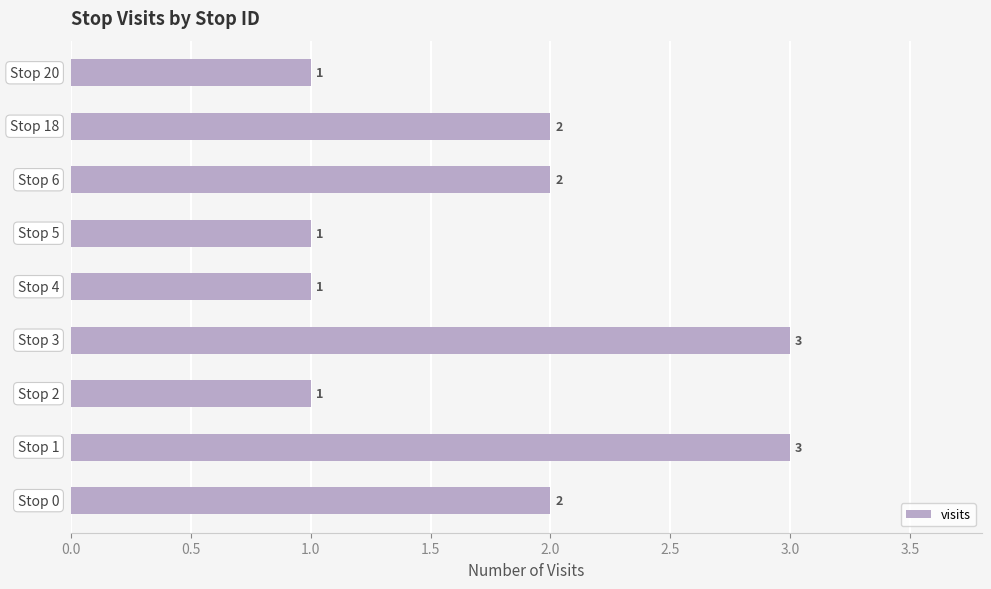

Does the chart contain any negative values?

No